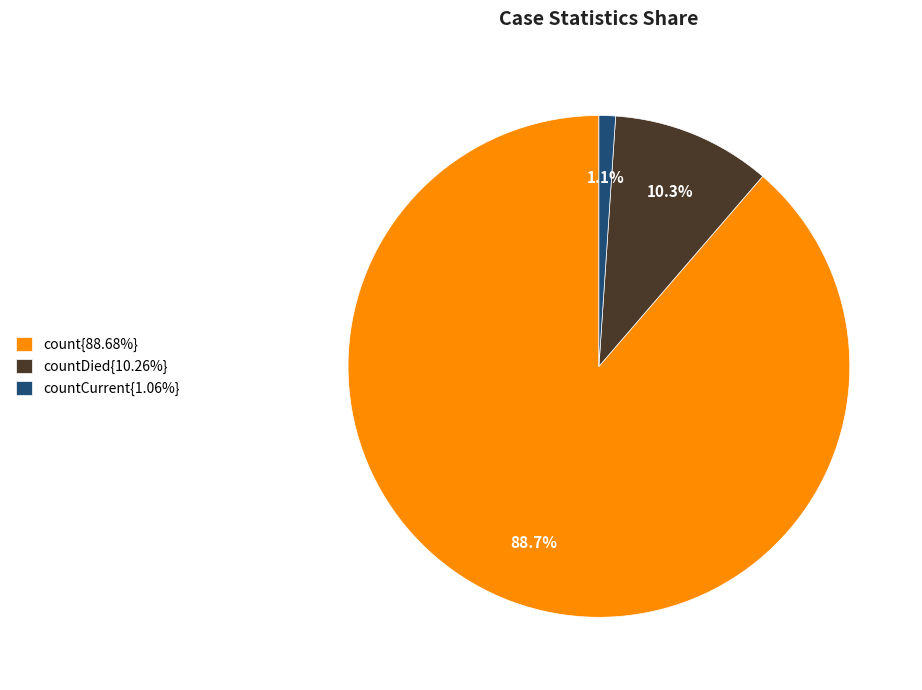

What is the ratio of the value at count{88.68%} to the value at countDied{10.26%}?

8.6